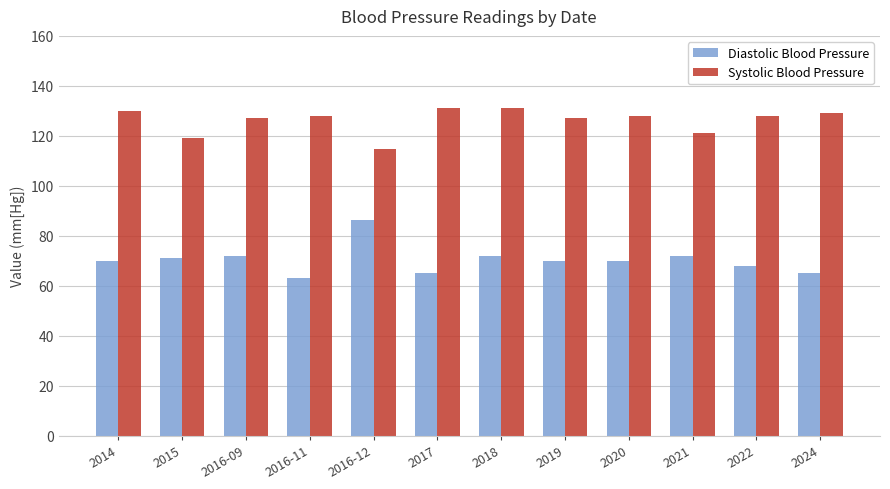

Rank the series at 2014 from highest to lowest value.

Systolic Blood Pressure, Diastolic Blood Pressure